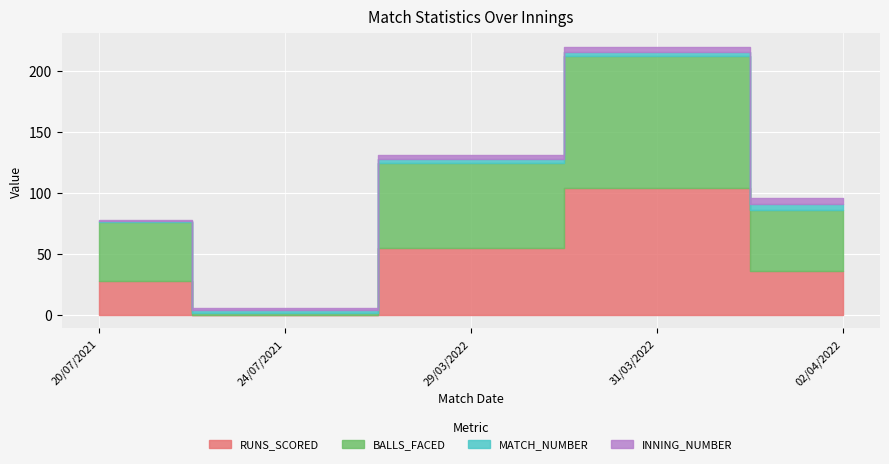

What are all the series names shown in the legend?

RUNS_SCORED, BALLS_FACED, MATCH_NUMBER, INNING_NUMBER